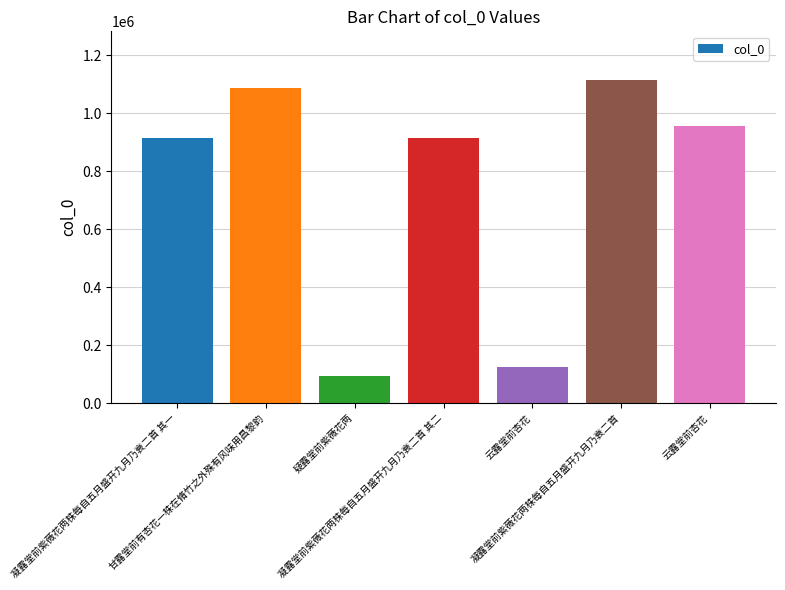

The chart shows a value of 34153 at 疑露堂前紫薇花两. True or false?

False